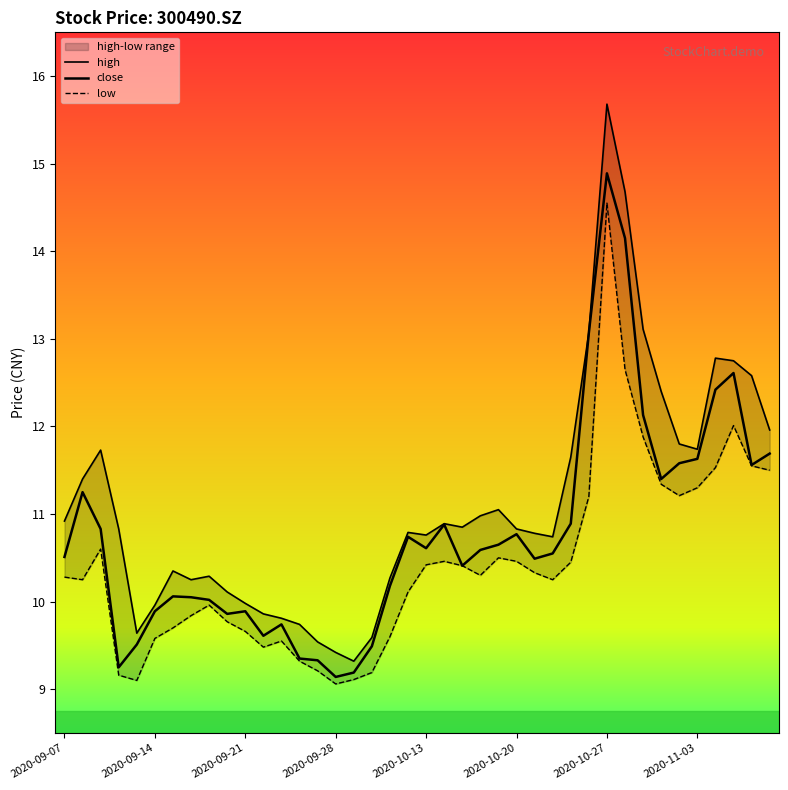

True or false: low has more than 1 points higher than both neighbors.

True